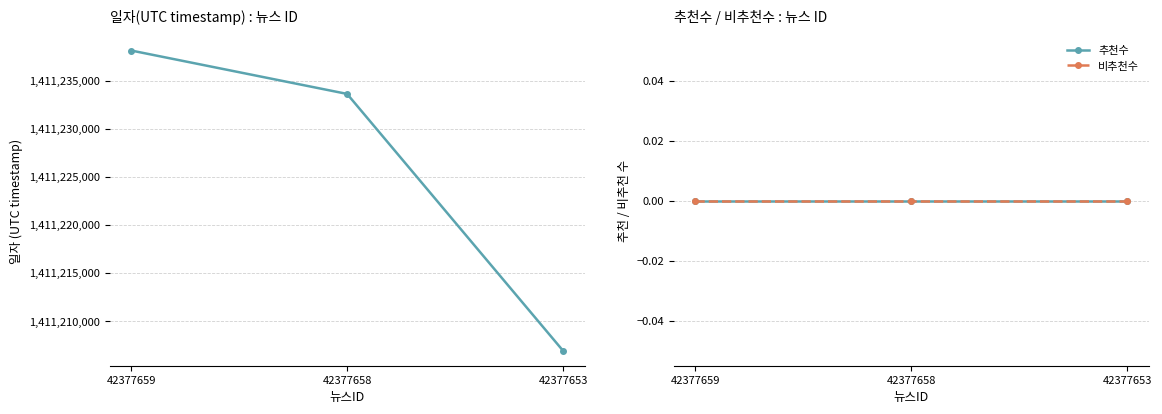

Is the value of 일자(UTC timestamp) at 42377659 greater than the value of 비추천수 at 42377653?

Yes